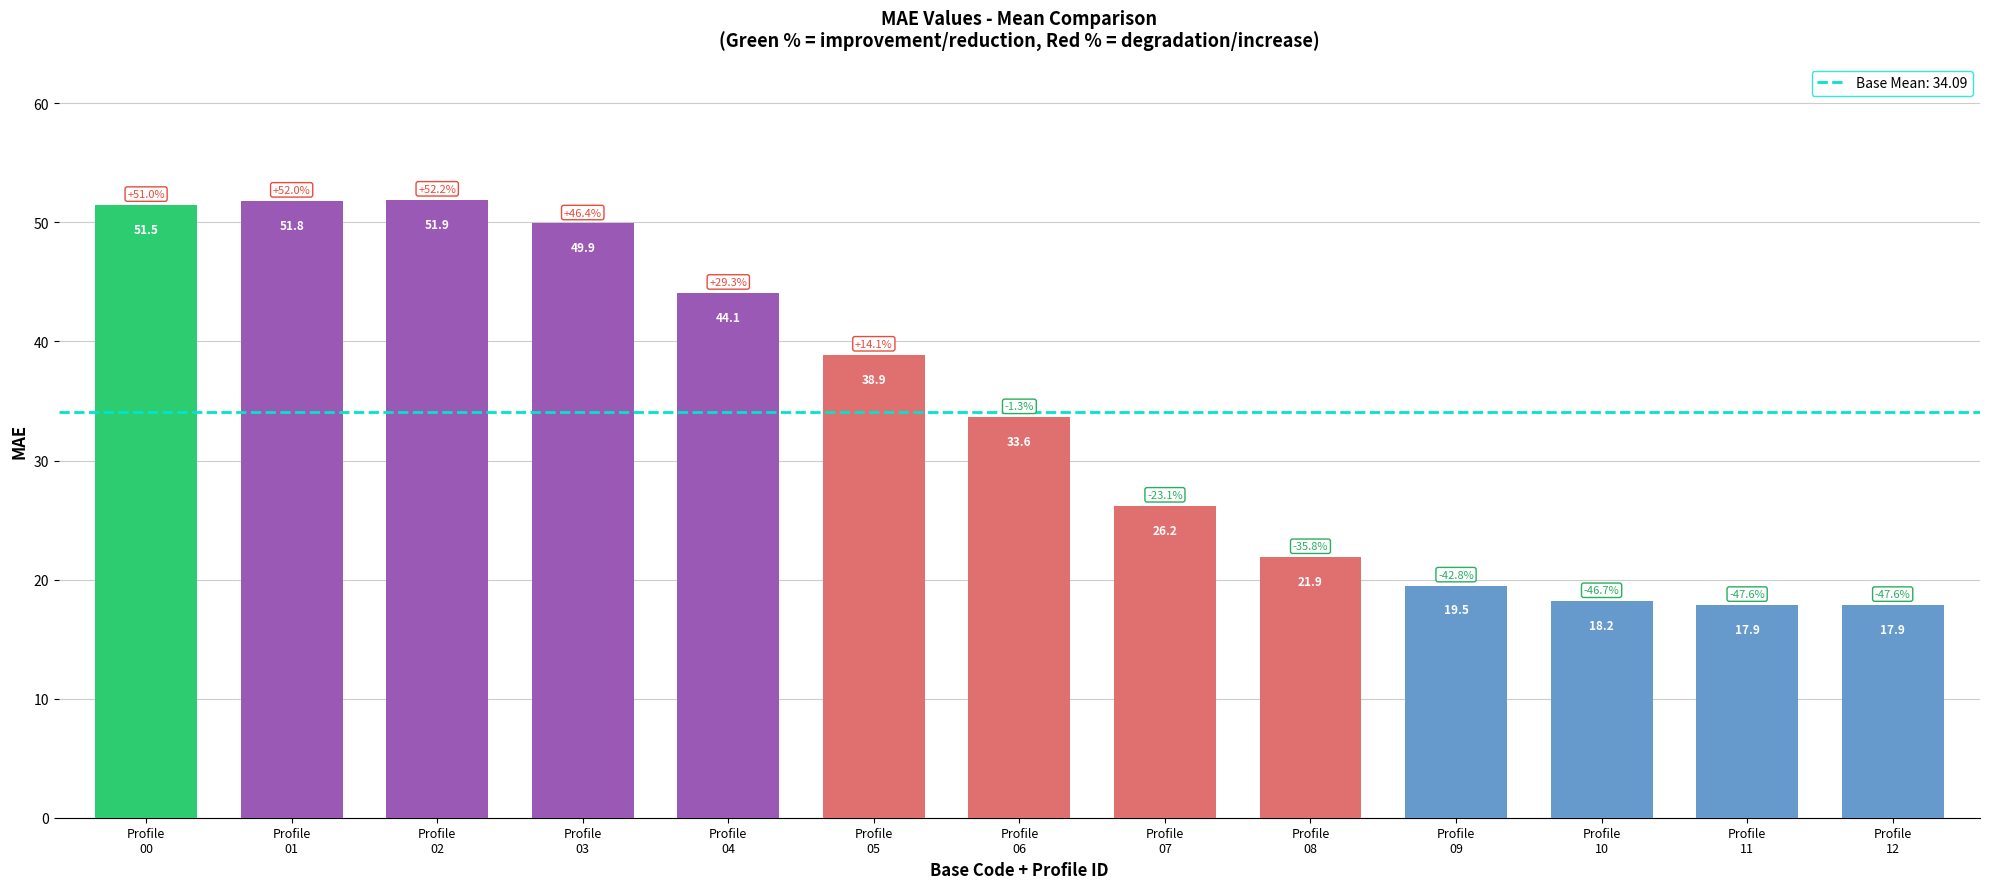

Are the bars grouped side by side (vs. stacked)?

No